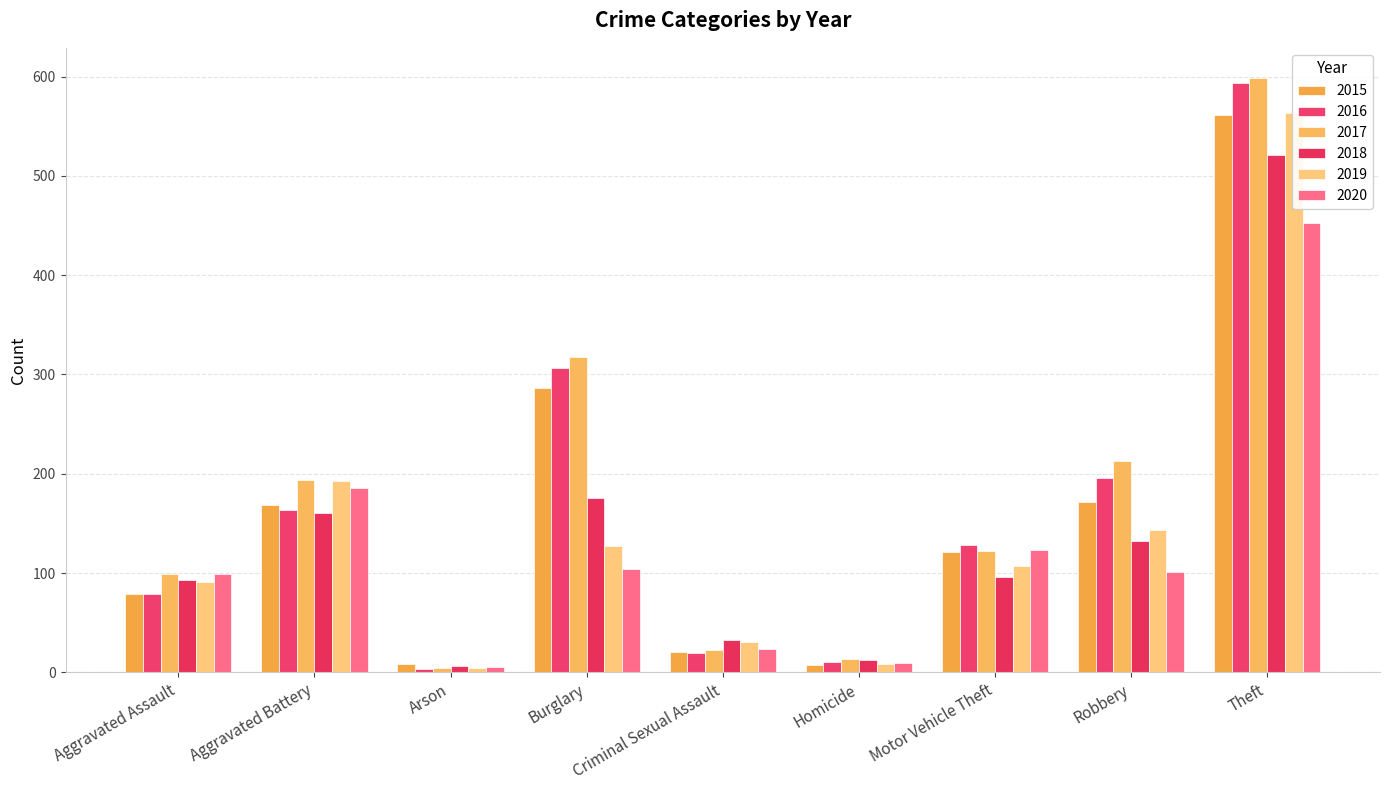

What is the label of the 8th bar from the left?

Robbery